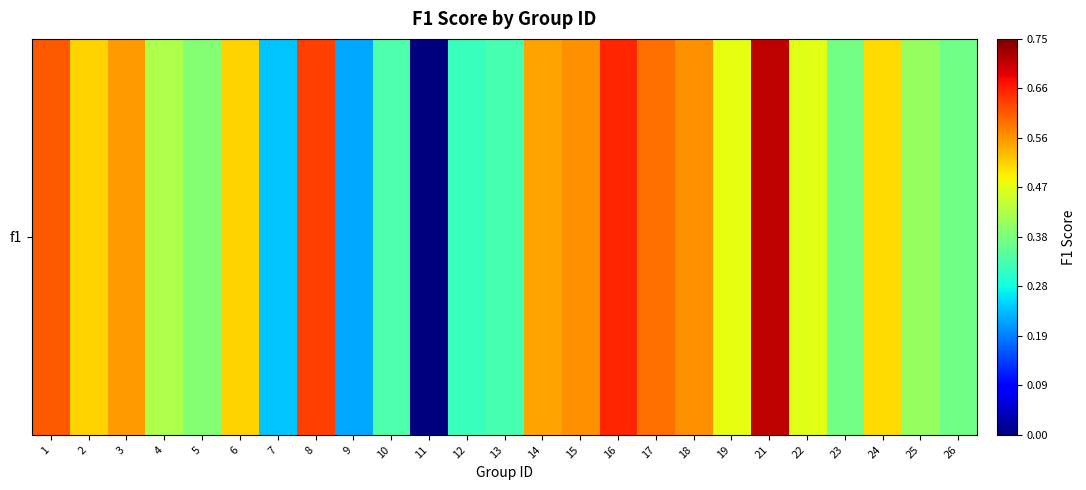

Count the values in the range 0 to 1.

25